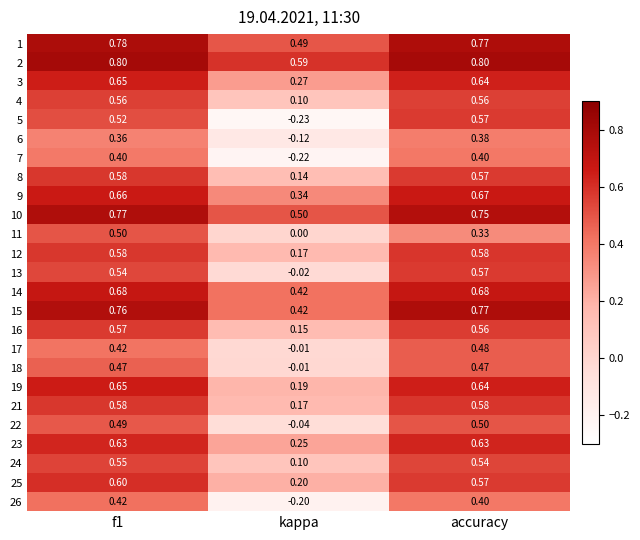

At which label is 19 closest to 0?

kappa